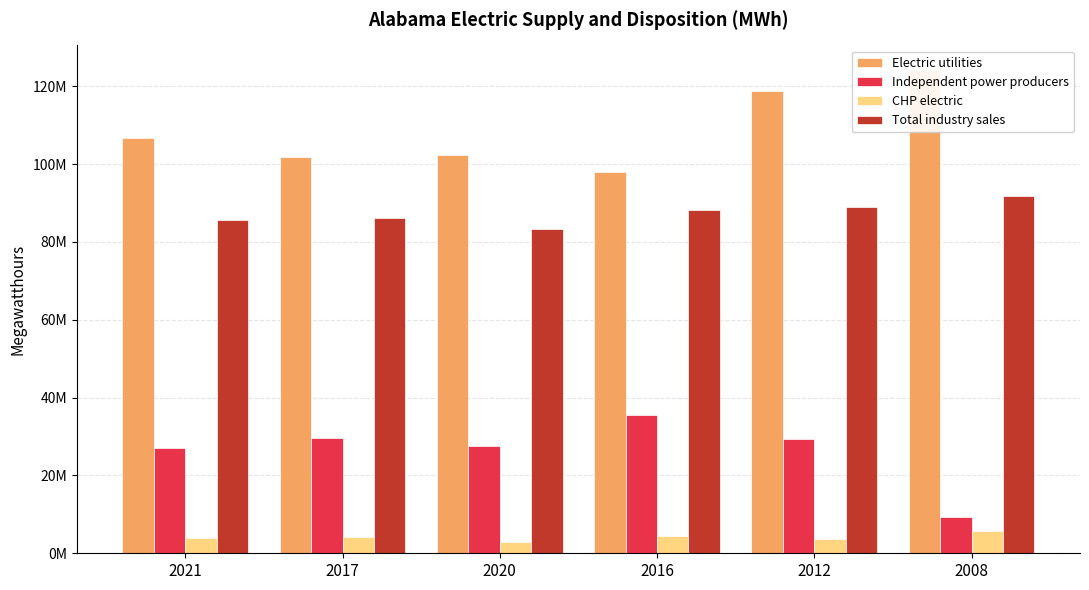

Reading left to right, list all the values displayed in this chart.

Electric utilities: 106804340	101709381	102357230	97991203	118834736	124273167
Independent power producers: 26941613	29571872	27553362	35632171	29424158	9201656
CHP electric: 4031284	4245625	2848326	4506703	3773959	5705071
Total industry sales: 85585166	86241730	83395605	88225141	88995369	91828464